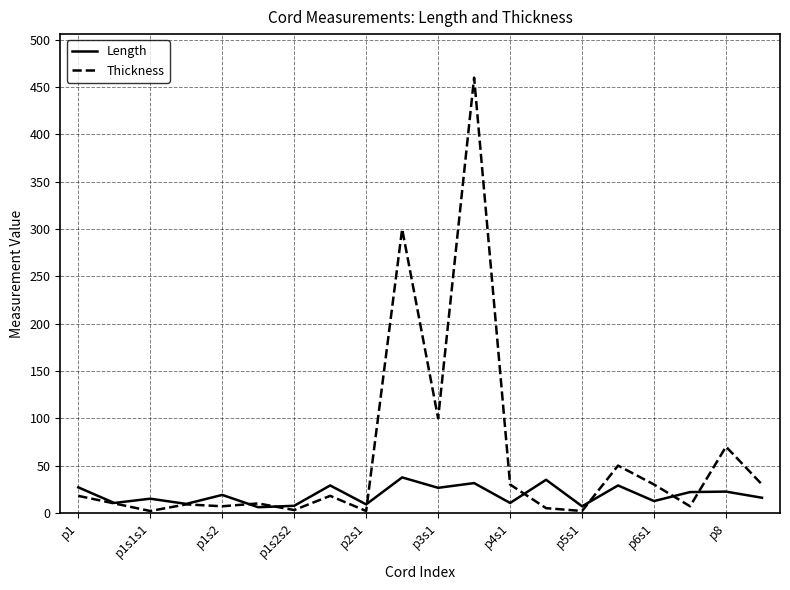

What are all the series names shown in the legend?

Length, Thickness